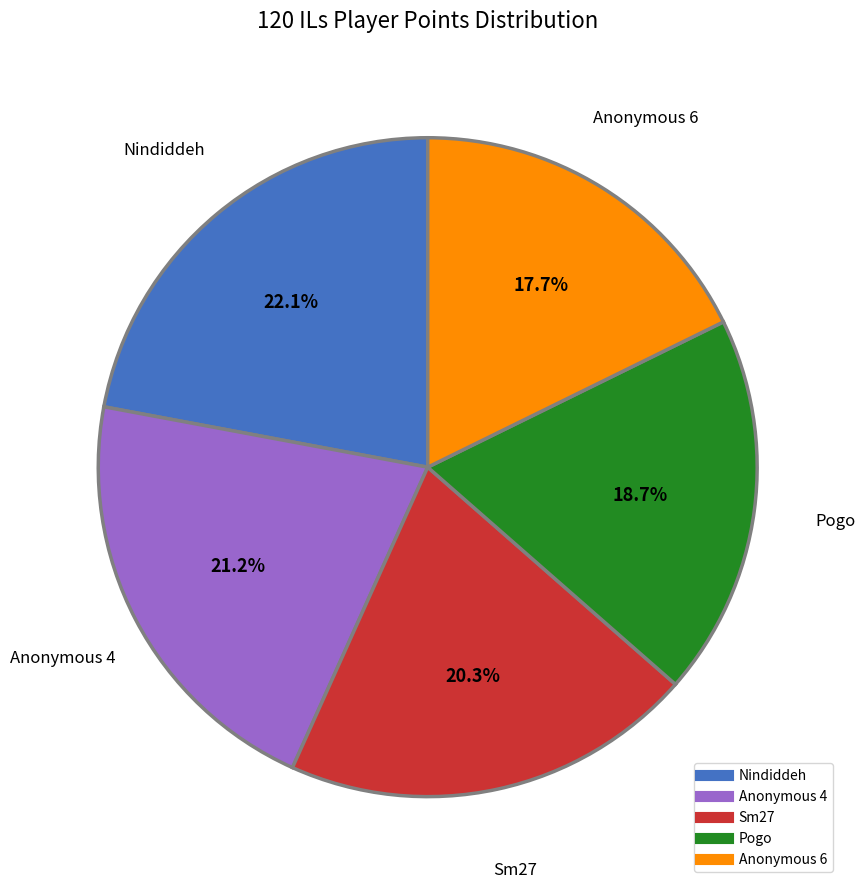

Is there any slice that represents more than half of the pie?

No